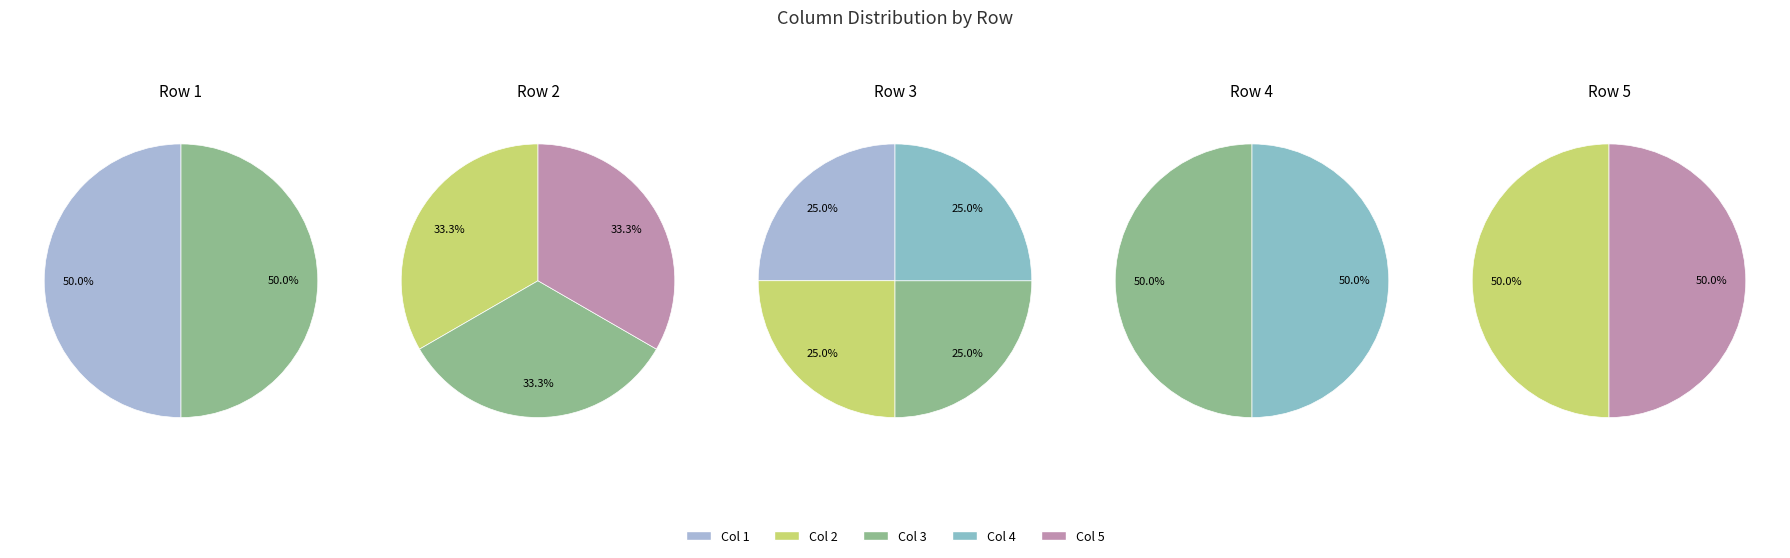

Is it true that 4 is 50% of the pie?

True